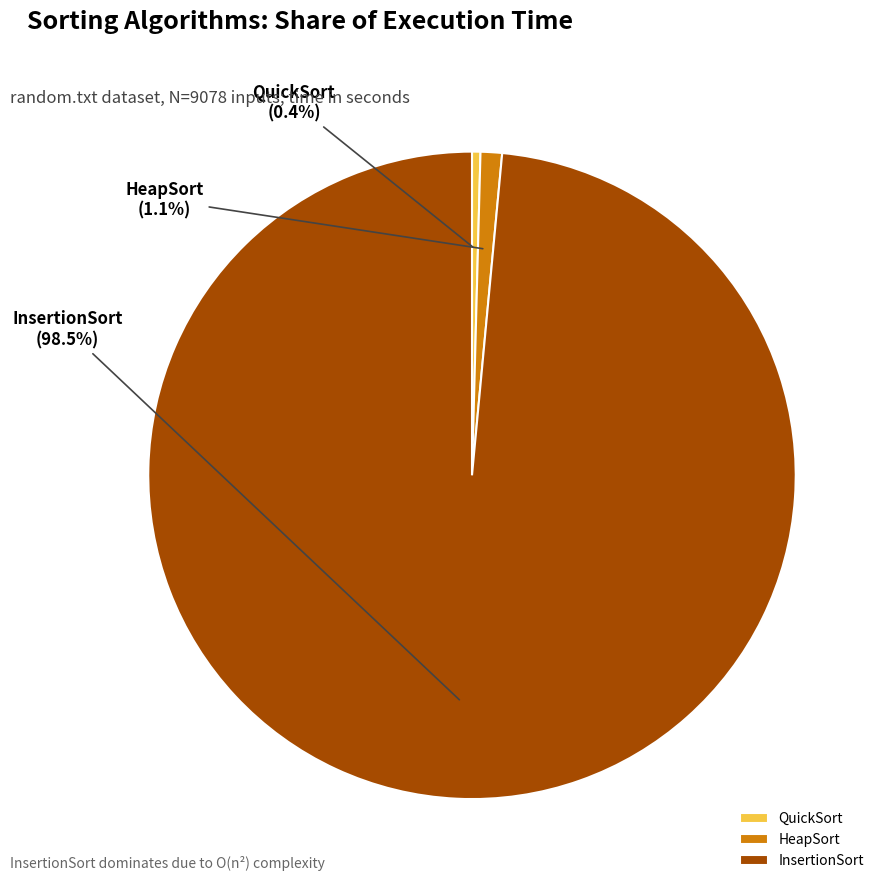

Is it true that HeapSort is 11% of the pie?

False